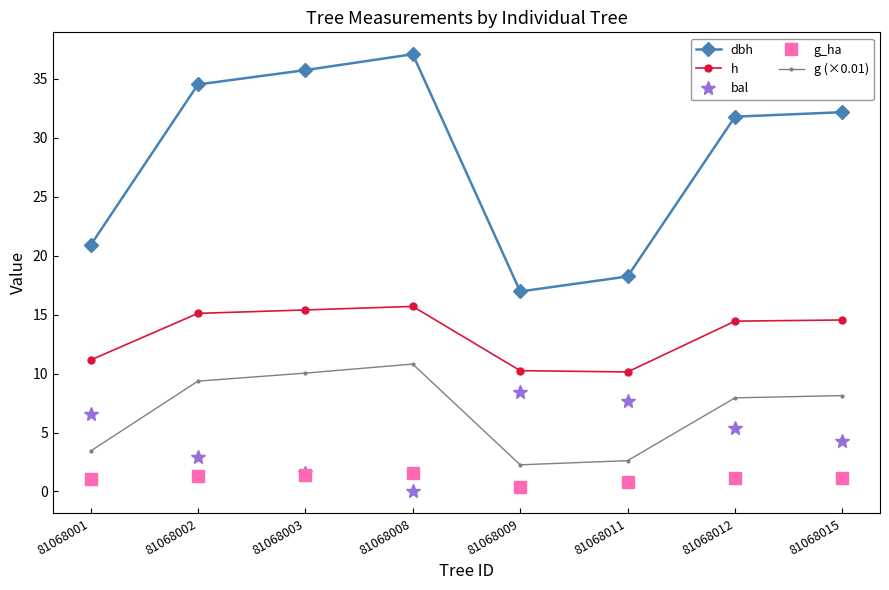

What is the value of the dbh point at the 5th from the left?

17.0